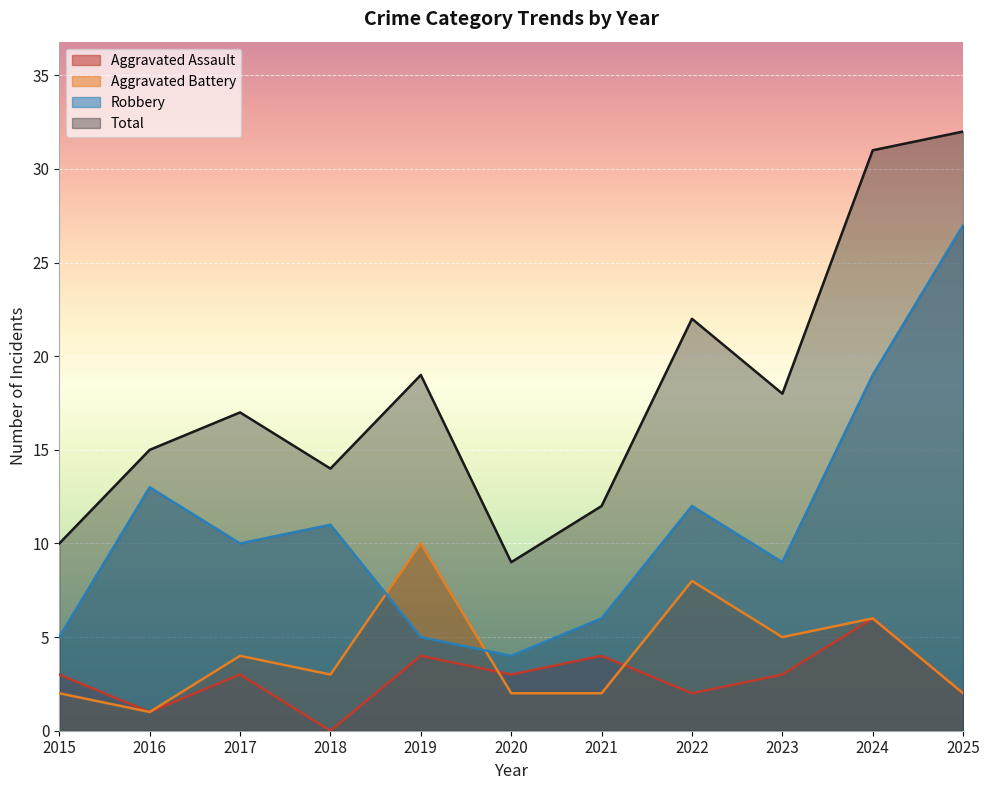

Reading left to right, what are all the values shown in this chart?

Aggravated Assault: 2015=3	2016=1	2017=3	2018=0	2019=4	2020=3	2021=4	2022=2	2023=3	2024=6	2025=2
Aggravated Battery: 2015=2	2016=1	2017=4	2018=3	2019=10	2020=2	2021=2	2022=8	2023=5	2024=6	2025=2
Robbery: 2015=5	2016=13	2017=10	2018=11	2019=5	2020=4	2021=6	2022=12	2023=9	2024=19	2025=27
Total: 2015=10	2016=15	2017=17	2018=14	2019=19	2020=9	2021=12	2022=22	2023=18	2024=31	2025=32